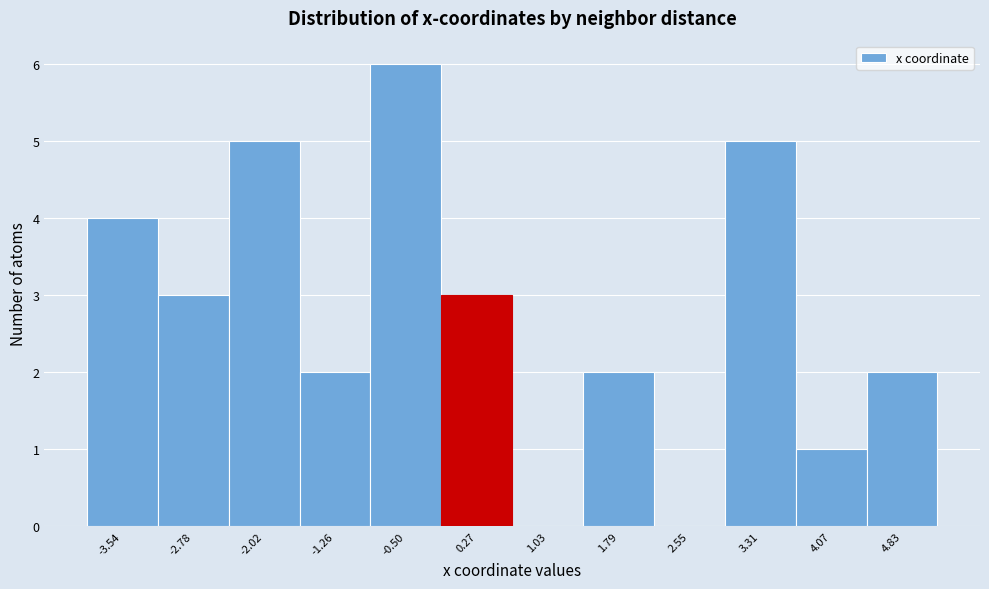

Reading left to right, transcribe this chart: for each bar, give the range it covers on the x-axis and its height. Neither the bar edges nor the heights are printed on the chart, so give them approximately, as read against the axes.

-3.9 to -3.2: 4
-3.2 to -2.4: 3
-2.4 to -1.6: 5
-1.6 to -0.9: 2
-0.9 to -0.1: 6
-0.1 to 0.6: 3
0.6 to 1.4: 0
1.4 to 2.2: 2
2.2 to 2.9: 0
2.9 to 3.7: 5
3.7 to 4.4: 1
4.4 to 5.2: 2